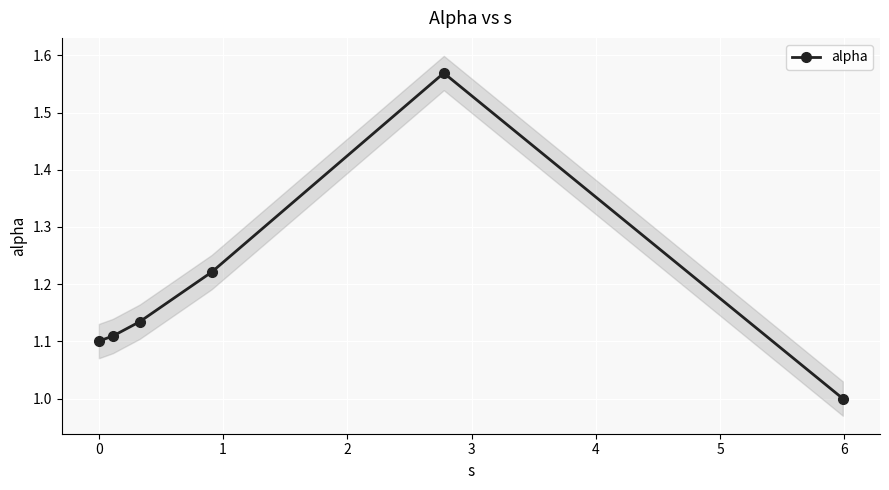

What is the value of the alpha point at the 6th from the left?

1.0